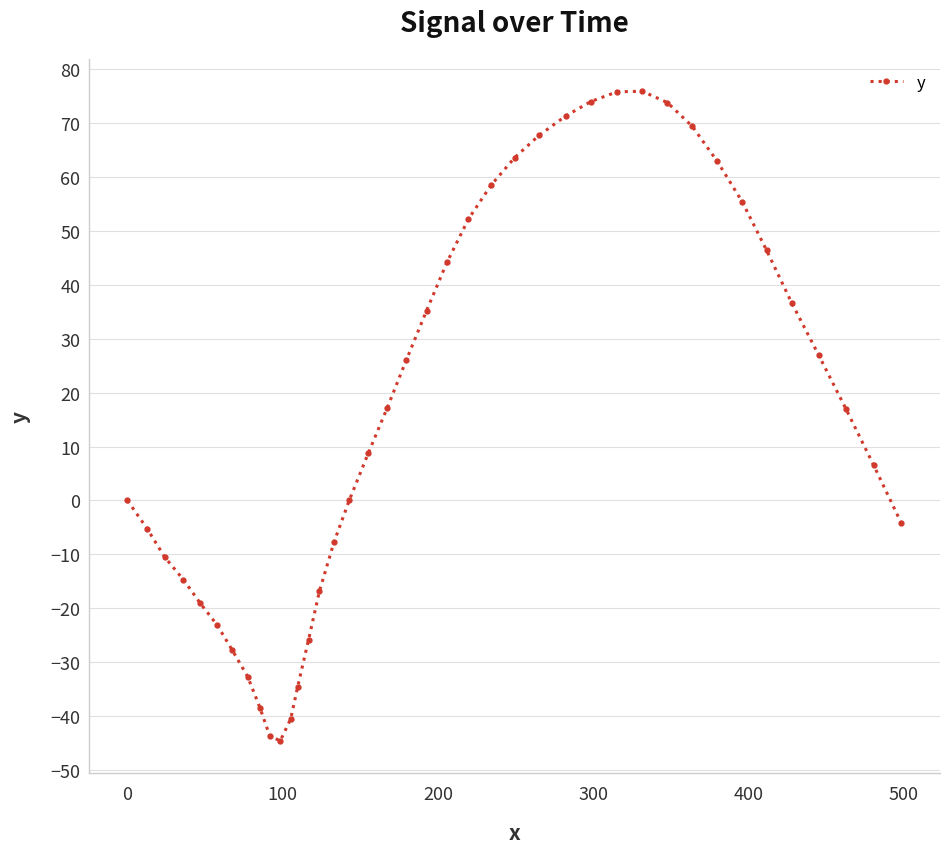

What is the difference between the maximum and second lowest values?

119.5